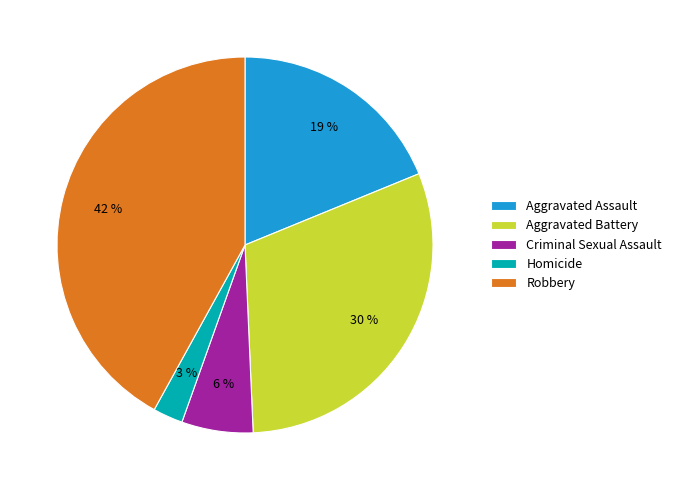

To the nearest percent, what is the average slice percentage?

20%